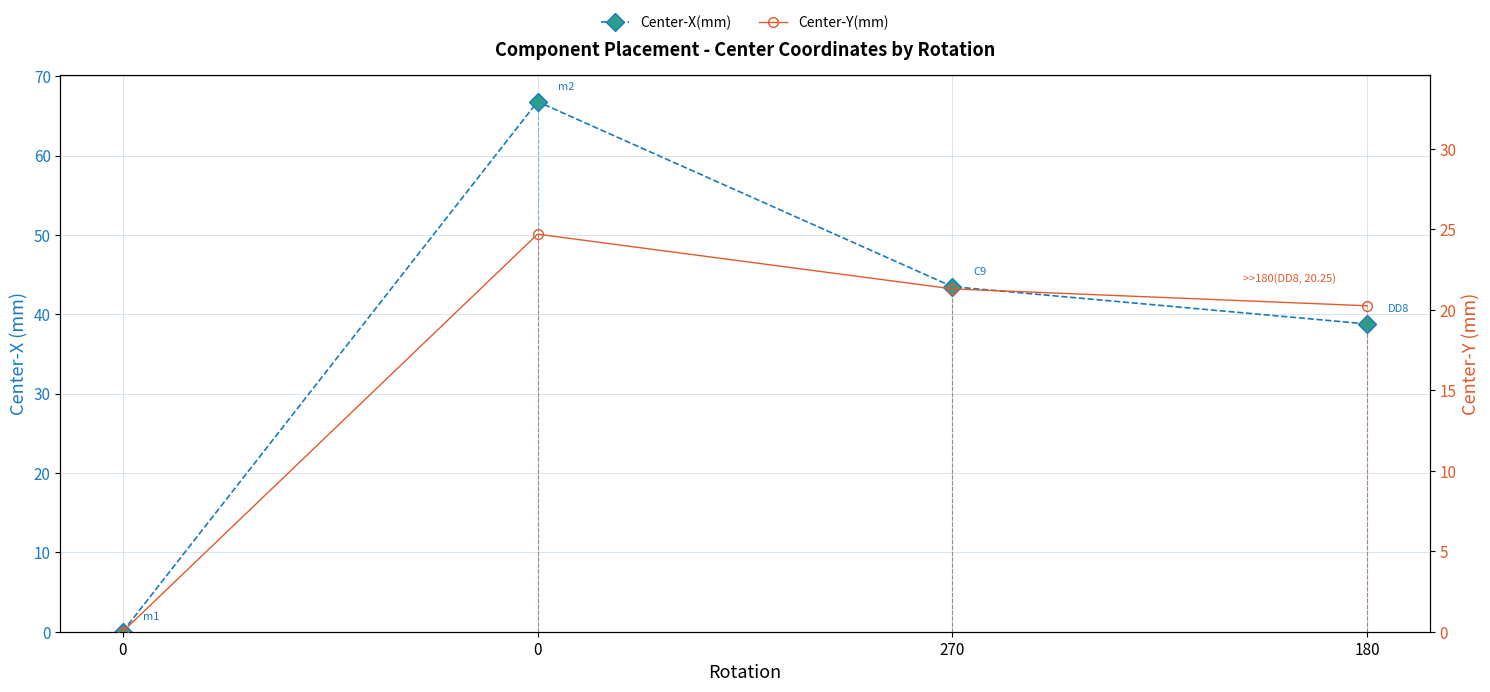

How many interior local peaks does the Center-Y(mm) series have?

1